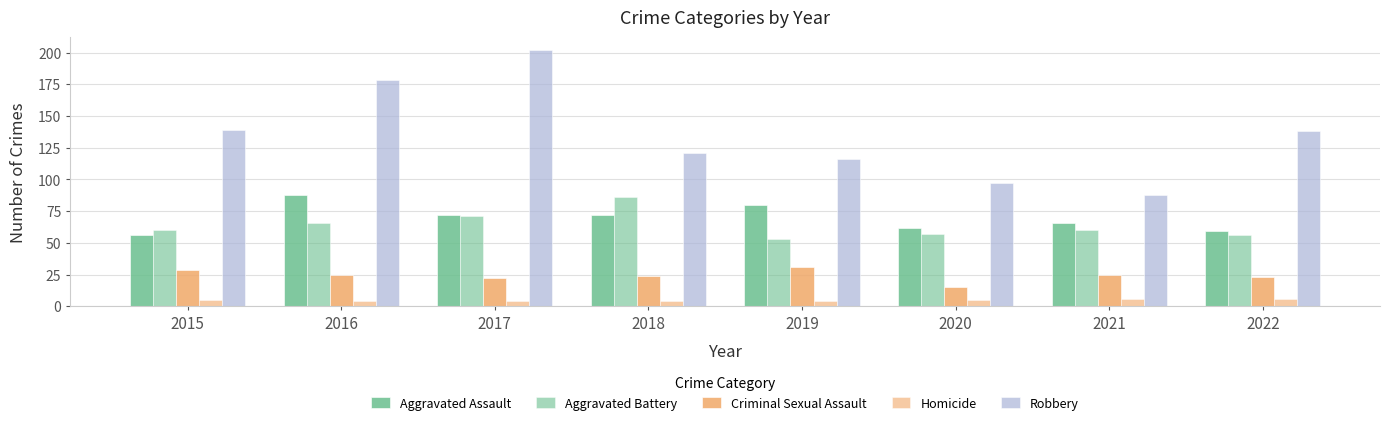

How many data points in Robbery are less than 138?

4